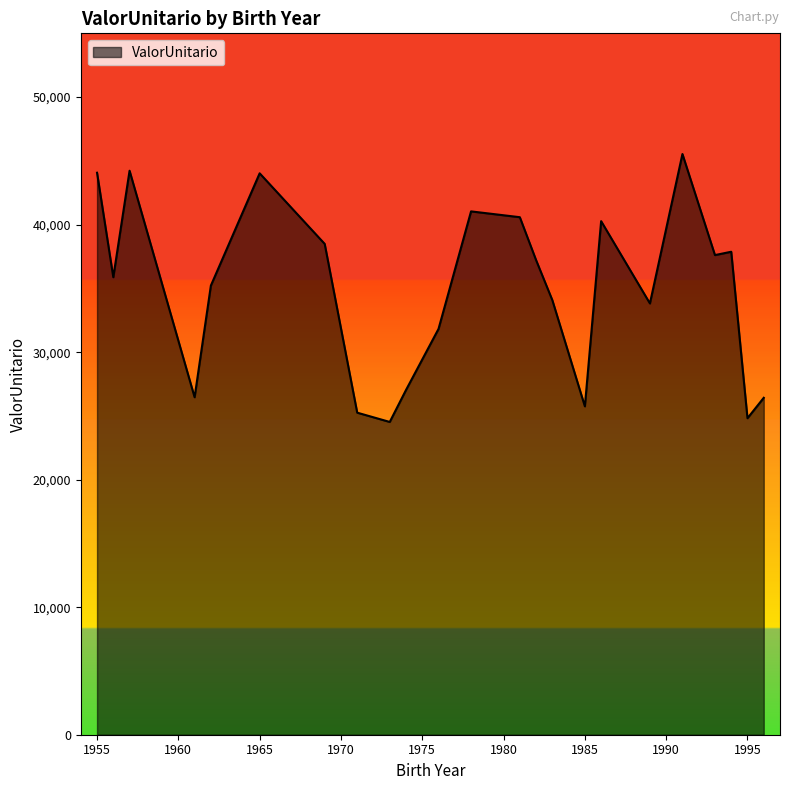

What is the smallest value displayed?

24526.4